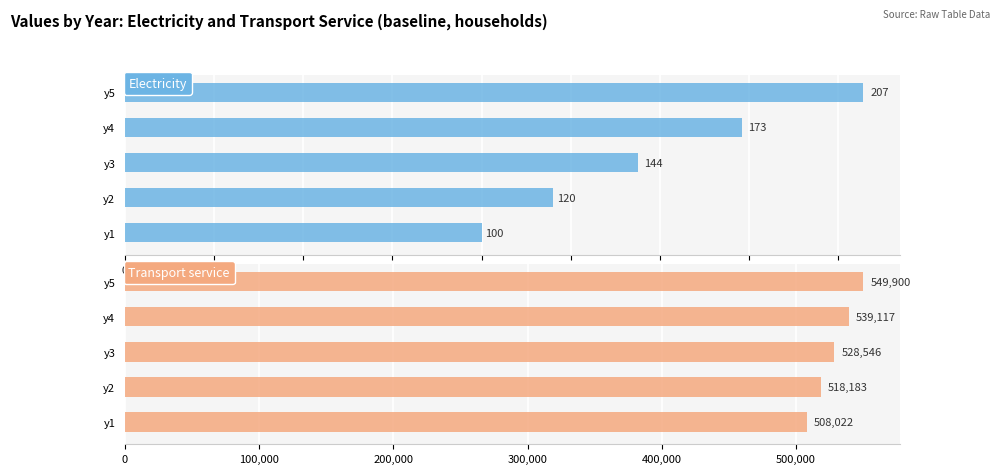

How many bars are there in each group?

2